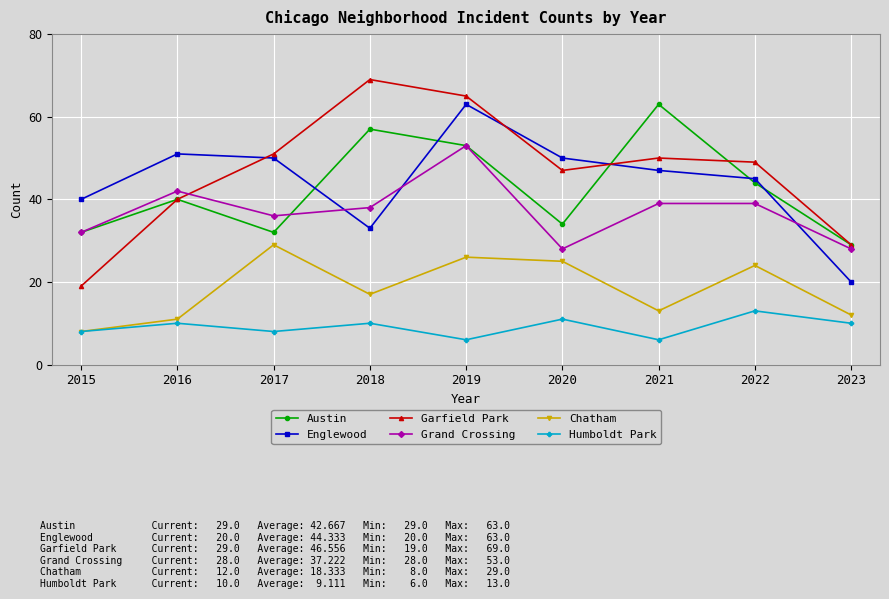

After their last crossing, which series has the higher values: Austin or Englewood?

Austin